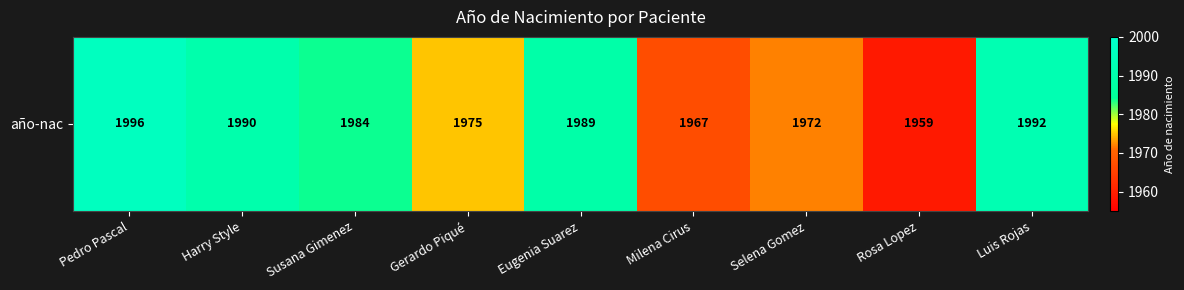

List the labels in order of value, smallest first.

Rosa Lopez, Milena Cirus, Selena Gomez, Gerardo Piqué, Susana Gimenez, Eugenia Suarez, Harry Style, Luis Rojas, Pedro Pascal